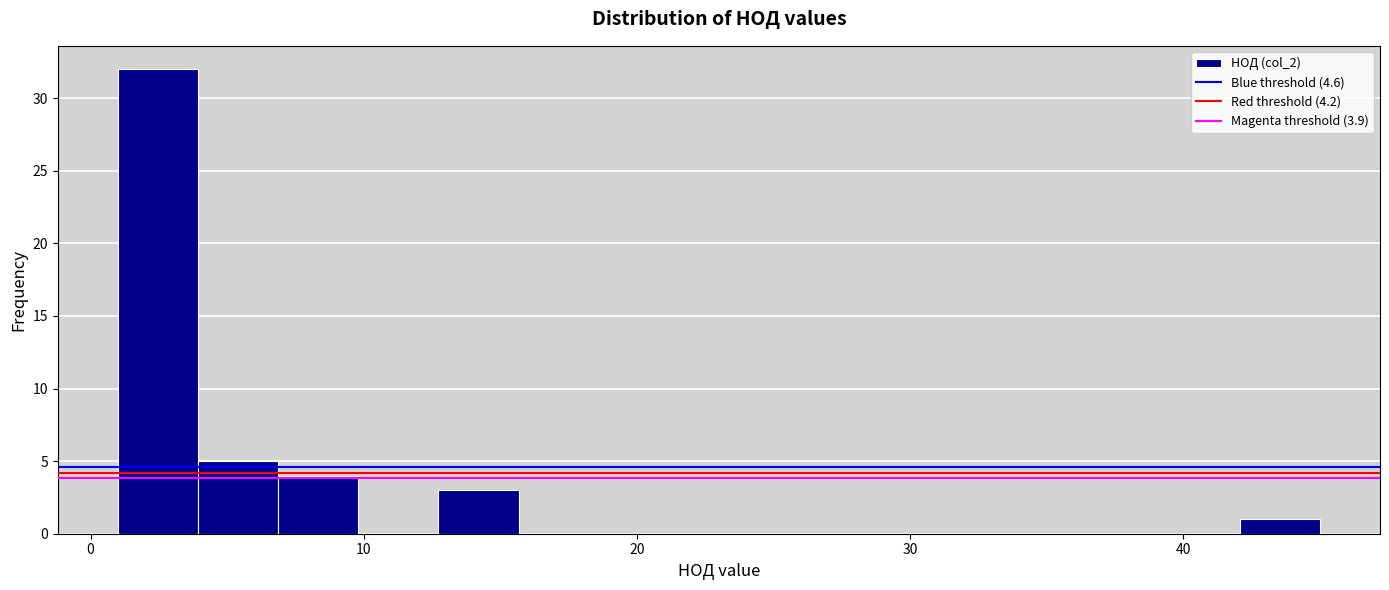

Around what value on the x-axis is the tallest bar? Give the approximate position of its centre, as read against the axis.

2